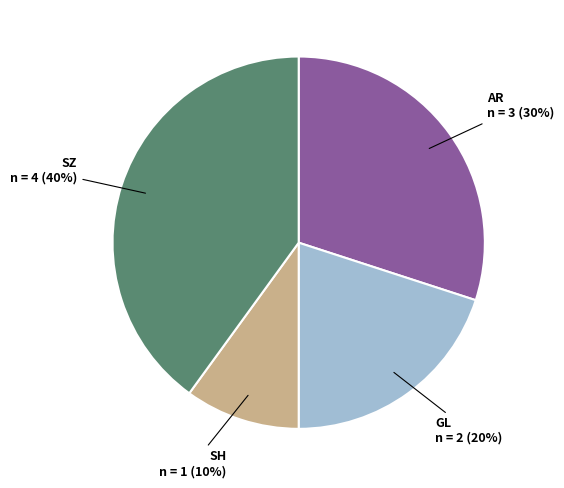

Count the number of slices in the pie.

4